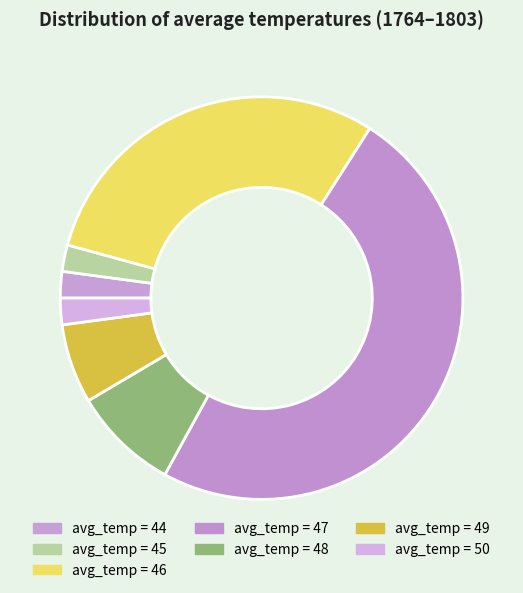

How many segments does this pie chart have?

7